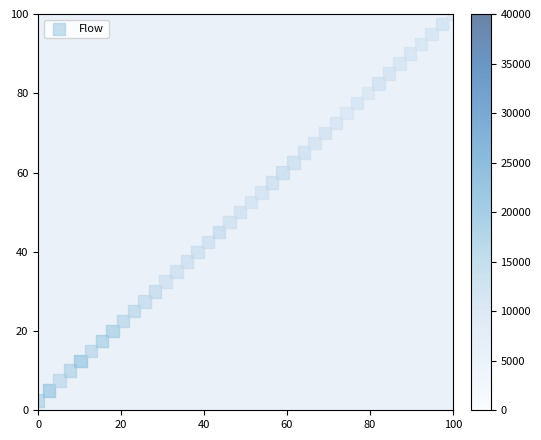

What is the range of X values (max minus min)?

100.0